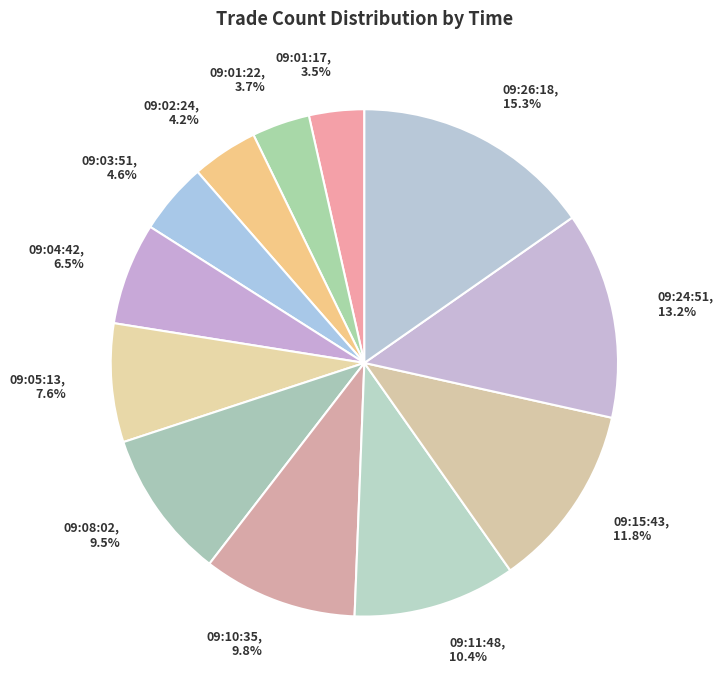

What is the total percentage of 09:24:51 and 09:02:24?

17.4%